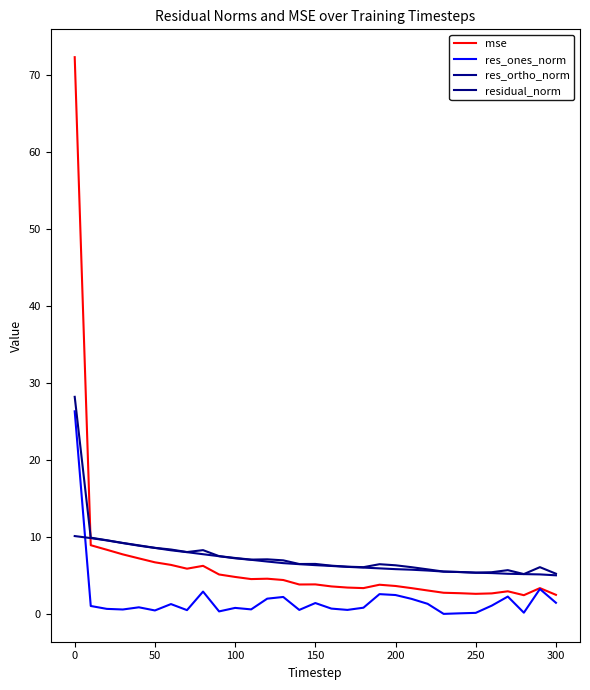

Does the chart display data point markers on the line(s)?

No